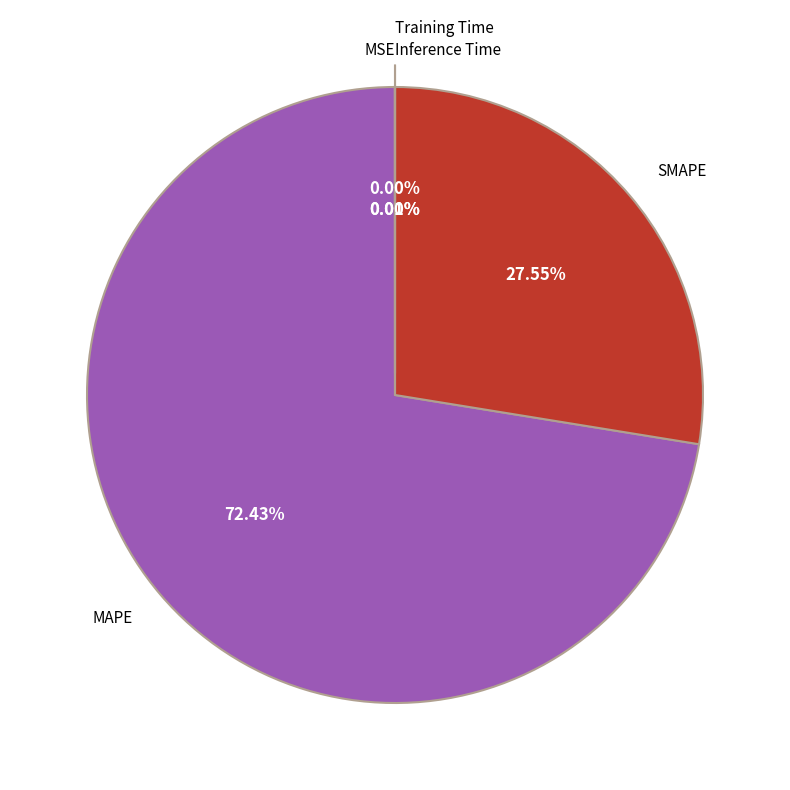

Between MAPE and SMAPE, which is larger?

MAPE